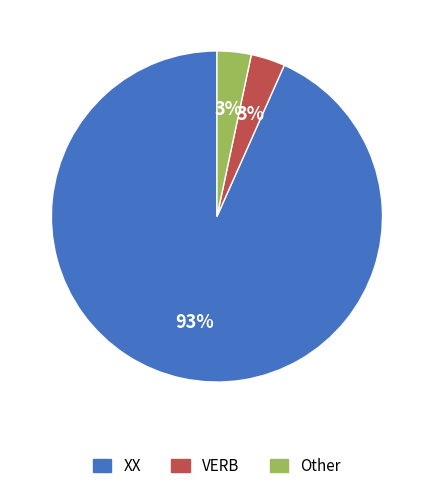

Count the number of slices in the pie.

3